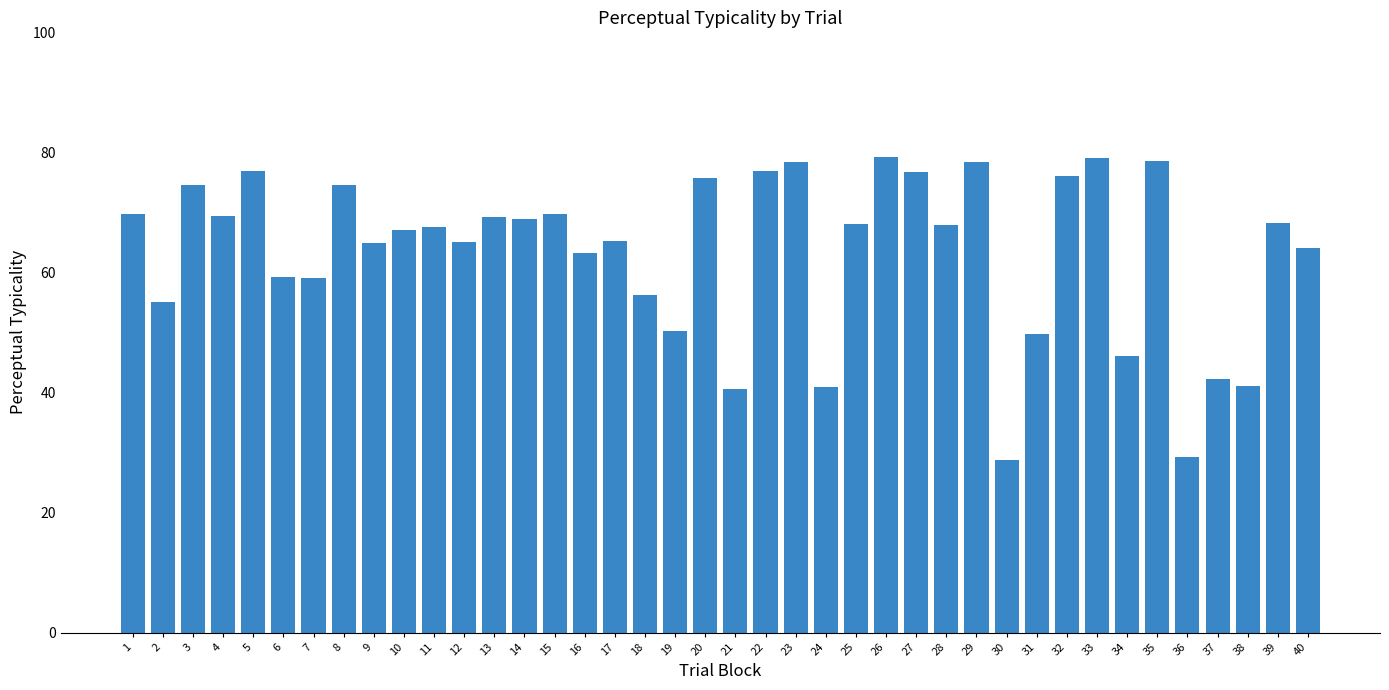

The chart shows a value of 44.3 at 29. True or false?

False